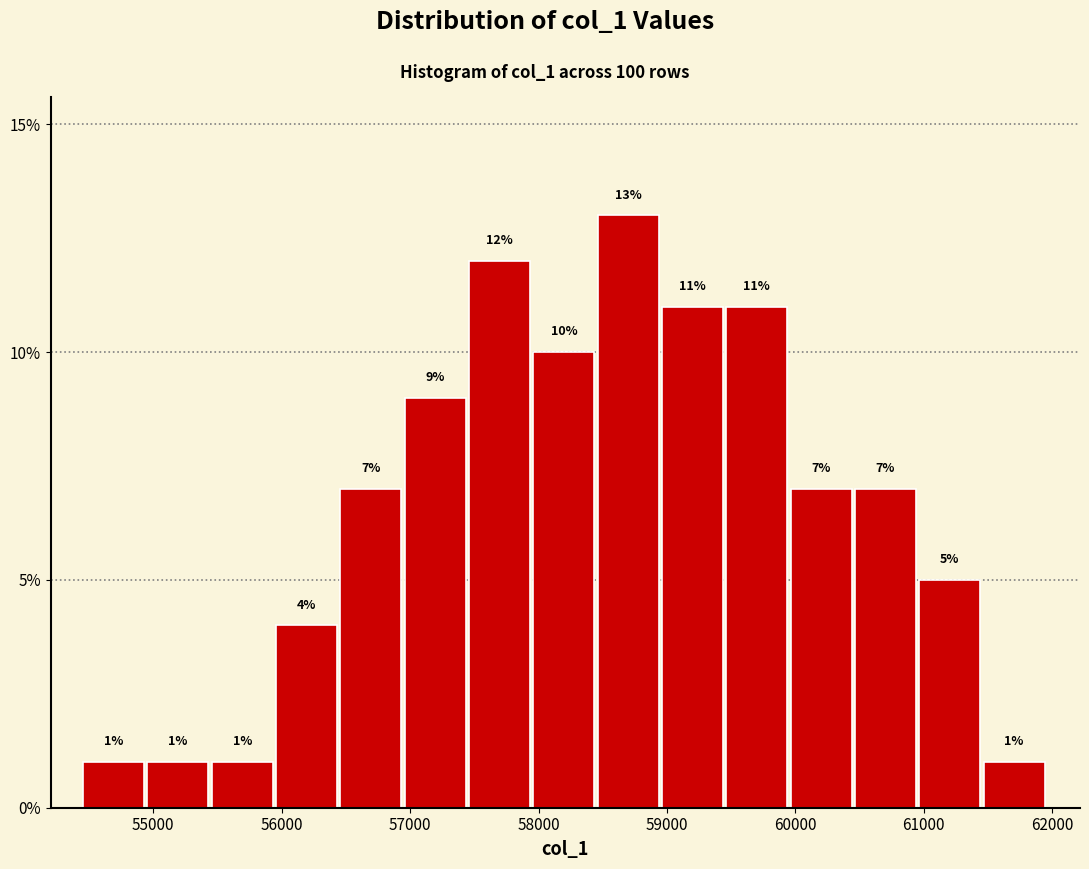

Reading left to right, transcribe this chart: for each bar, give the range it covers on the x-axis and its height. The bar edges are not printed on the chart, so give them approximately, as read against the axis.

54500 to 55000: 1
55000 to 55500: 1
55500 to 56000: 1
56000 to 56500: 4
56500 to 57000: 7
57000 to 57500: 9
57500 to 58000: 12
58000 to 58500: 10
58500 to 59000: 13
59000 to 59500: 11
59500 to 60000: 11
60000 to 60500: 7
60500 to 61000: 7
61000 to 61500: 5
61500 to 62000: 1